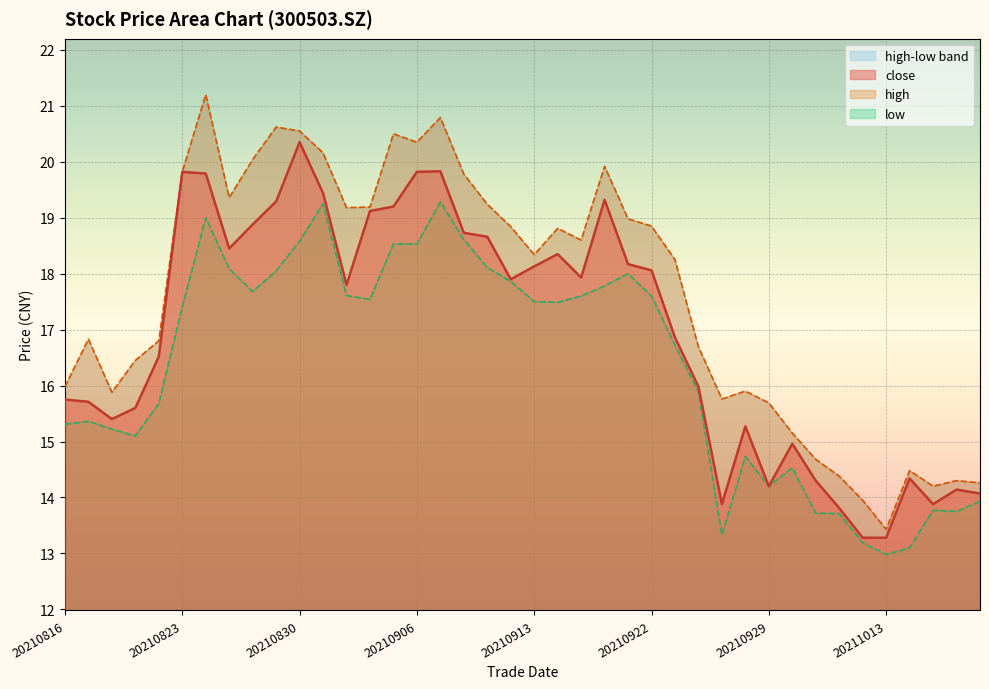

True or false: close has more than 2 points higher than both neighbors.

True